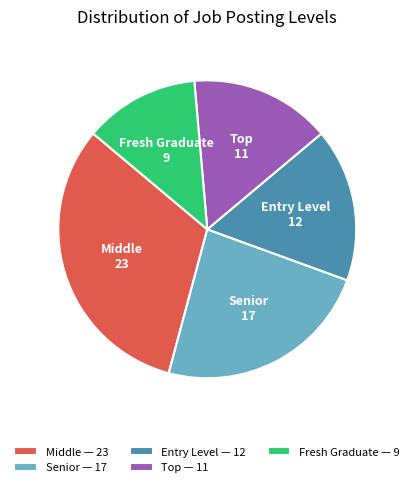

Between Fresh Graduate — 9 and Senior — 17, which is larger?

Senior — 17